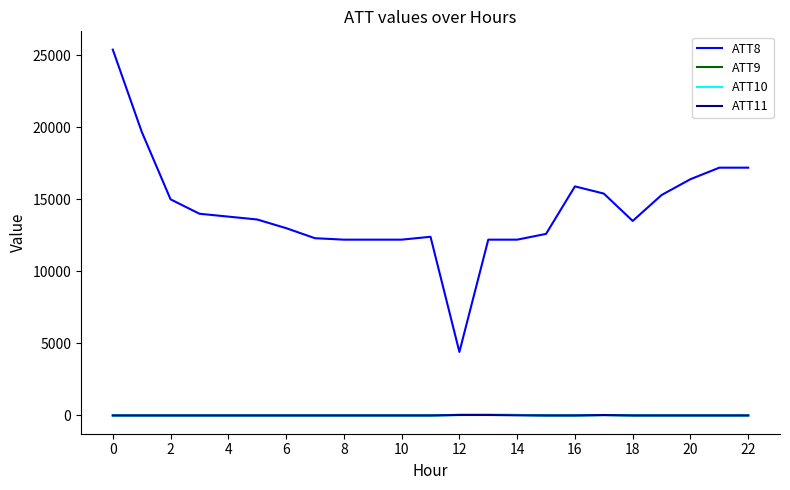

True or false: ATT8 and ATT11 cross at least once.

False